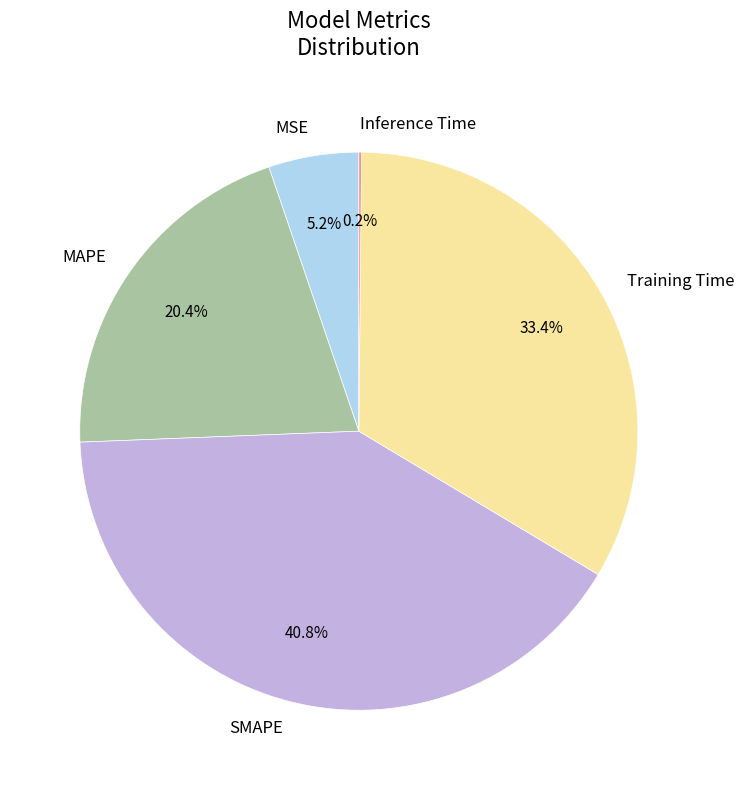

To the nearest percent, what is the combined percentage of MAPE and MSE?

26%